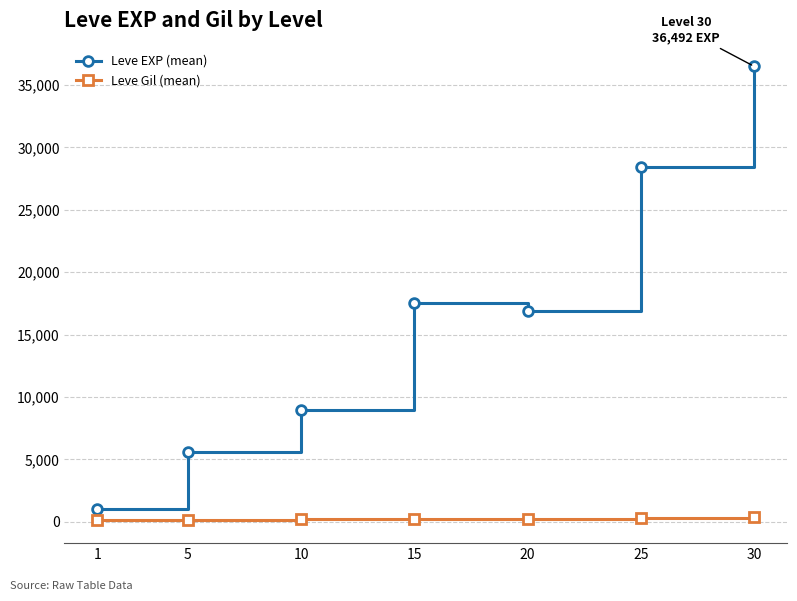

Rank the series by their maximum value, from highest to lowest.

Leve EXP (mean), Leve Gil (mean)